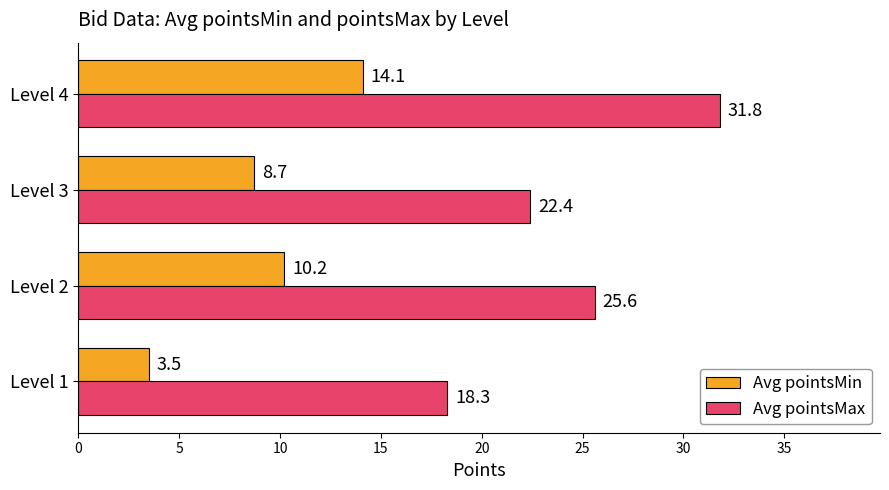

Is it true that Avg pointsMin equals 3.5 at Level 1?

True